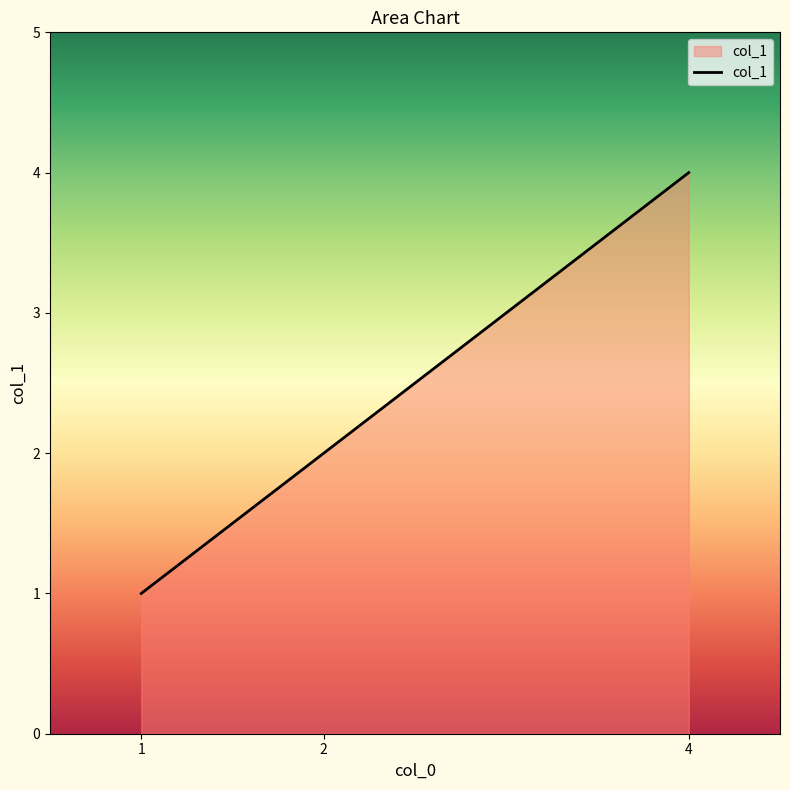

Is it true that the value at 4 is 4?

True